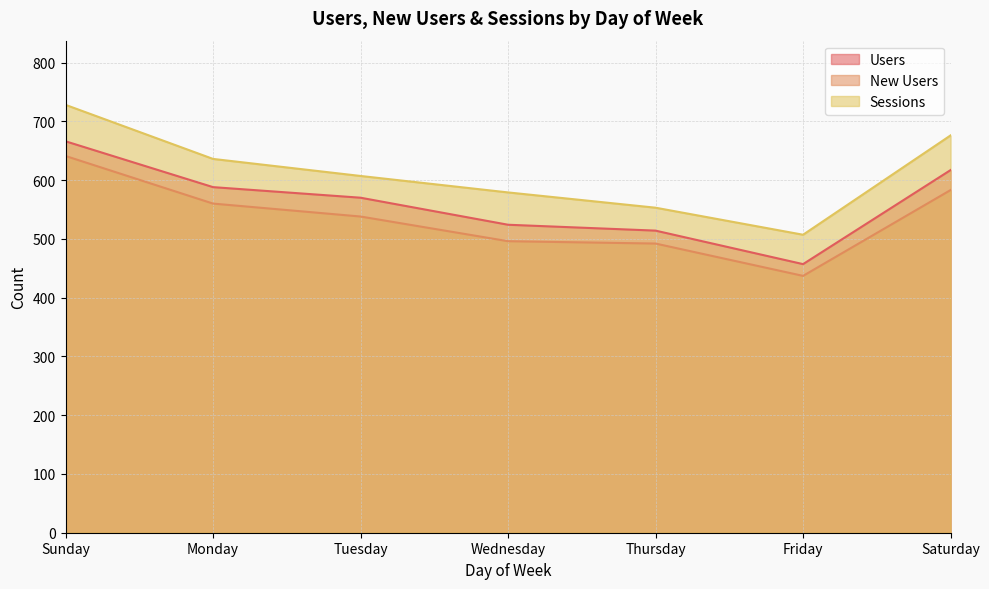

What is the difference between the highest and lowest values at Thursday?

61